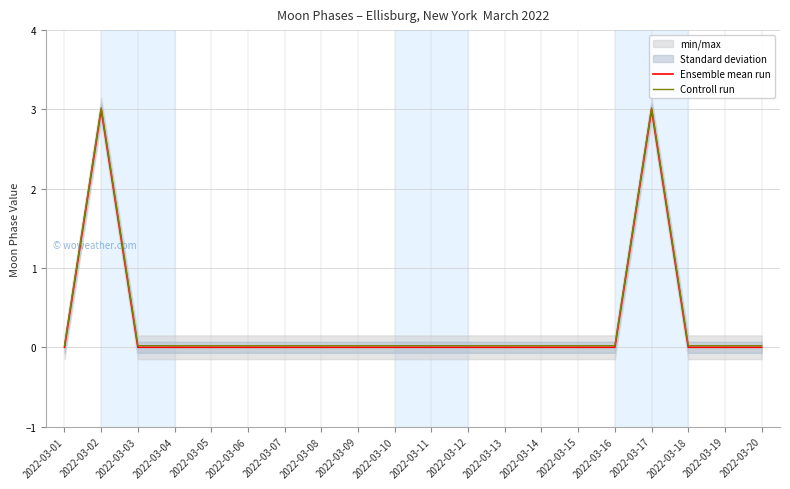

How many series are shown in this chart?

2